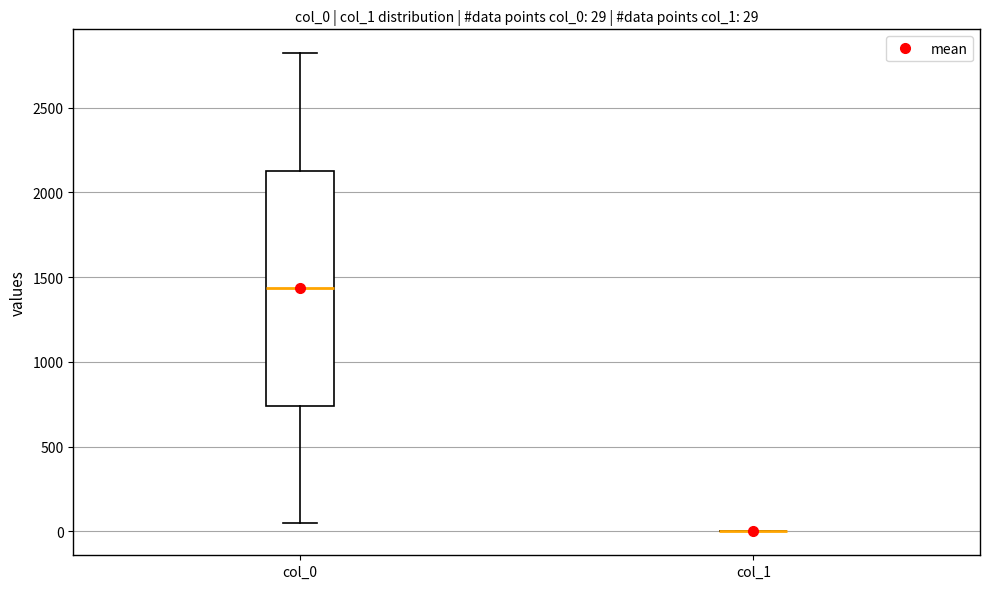

Which box is the tallest, from its lower edge to its upper edge?

col_0